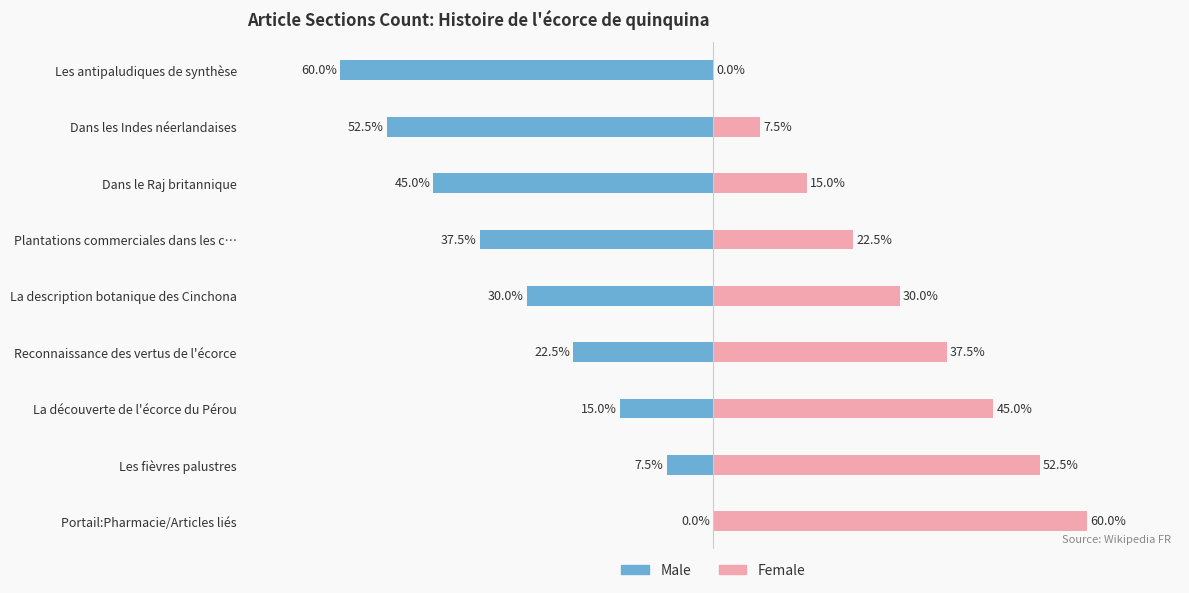

True or false: Female has a value of 13.9 at Portail:Pharmacie/Articles liés.

False